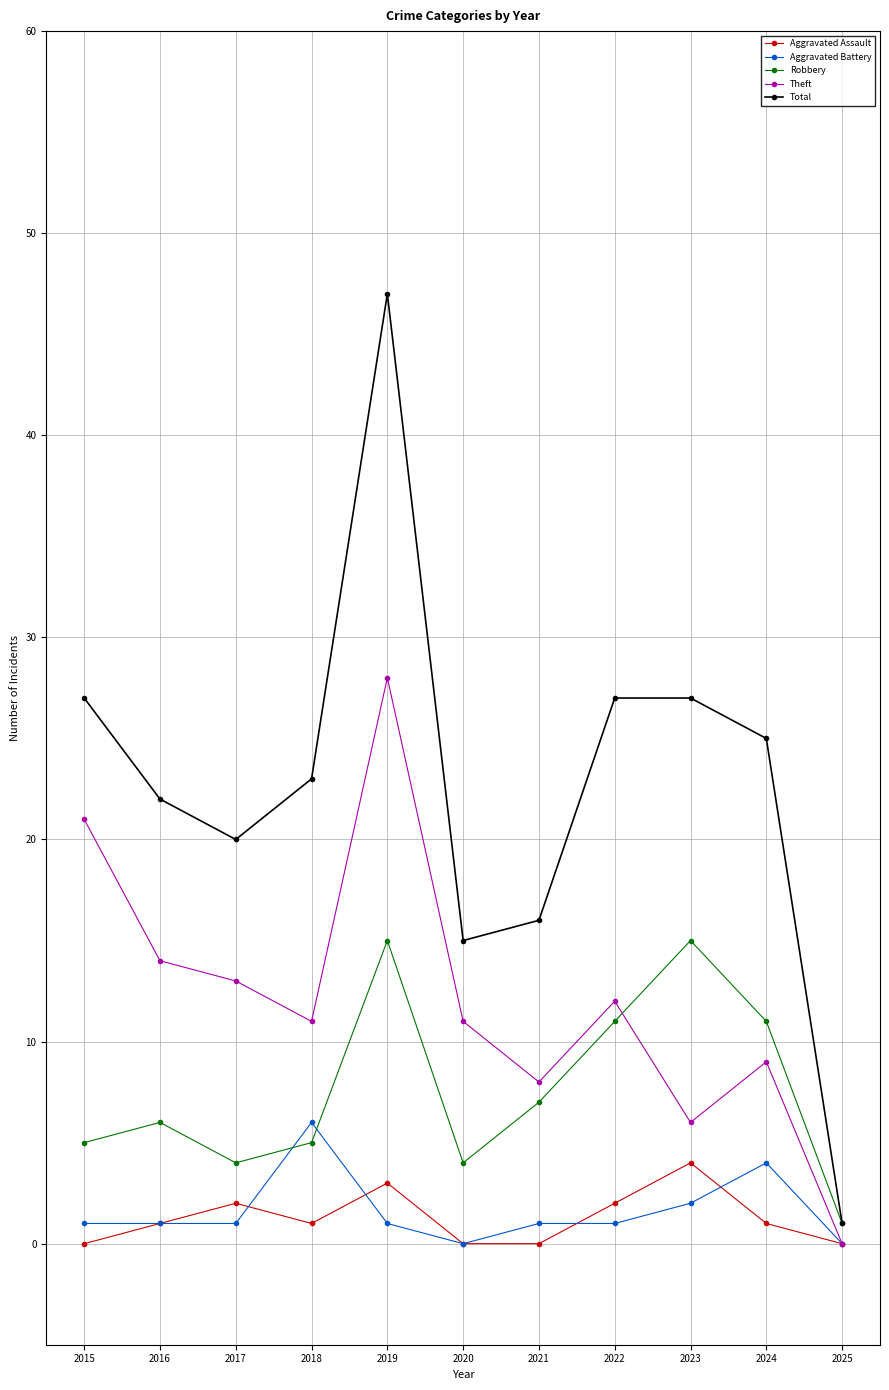

Is it true that Total equals 16 at 2021?

True